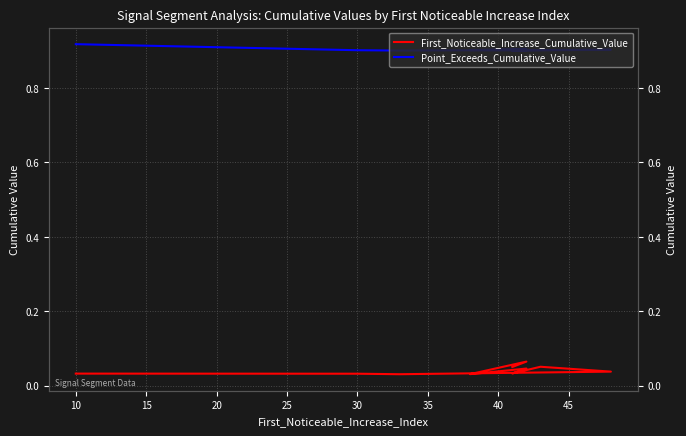

Is this an area chart (filled region under the line)?

No